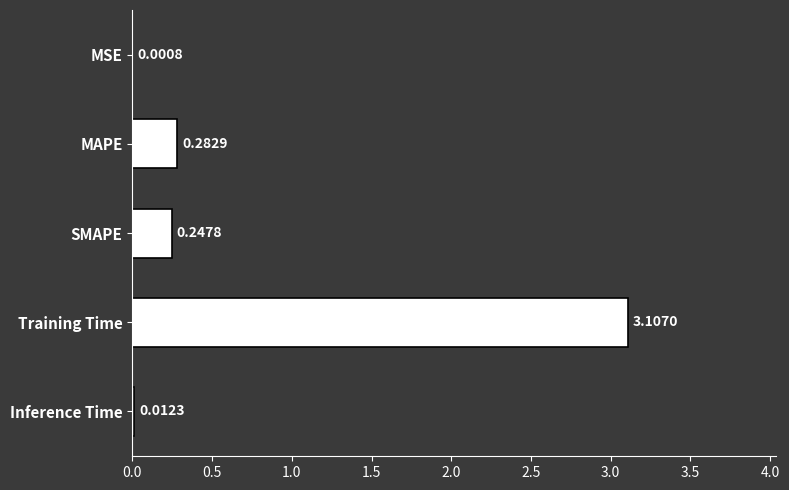

Which label corresponds to the largest value in the chart?

Training Time